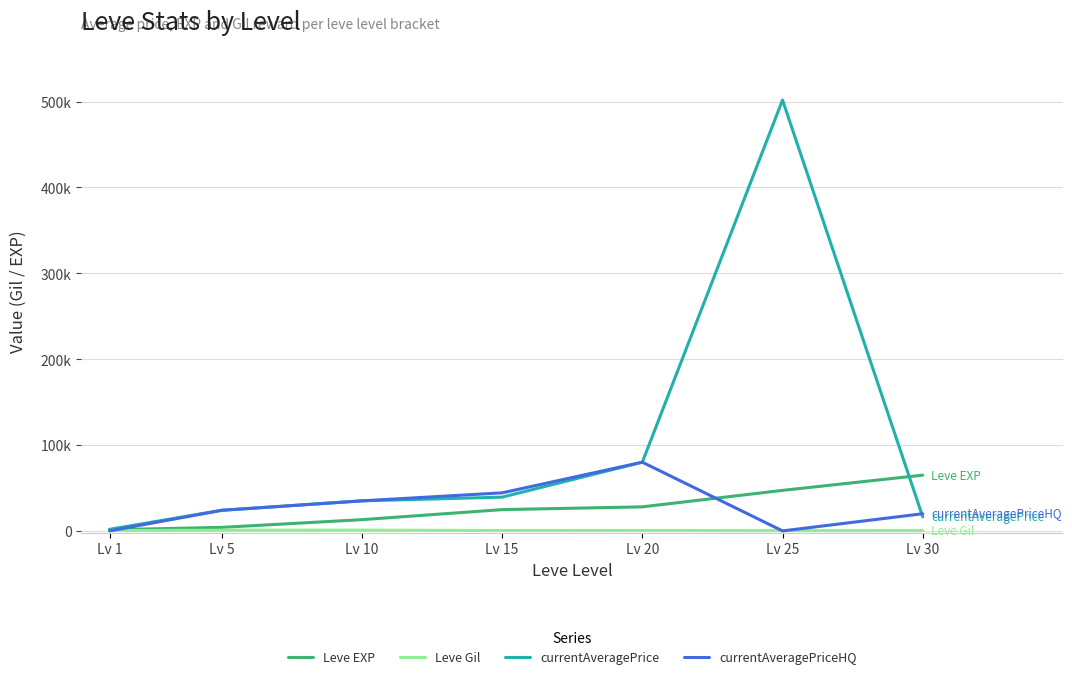

Does the chart have visible grid lines?

Yes